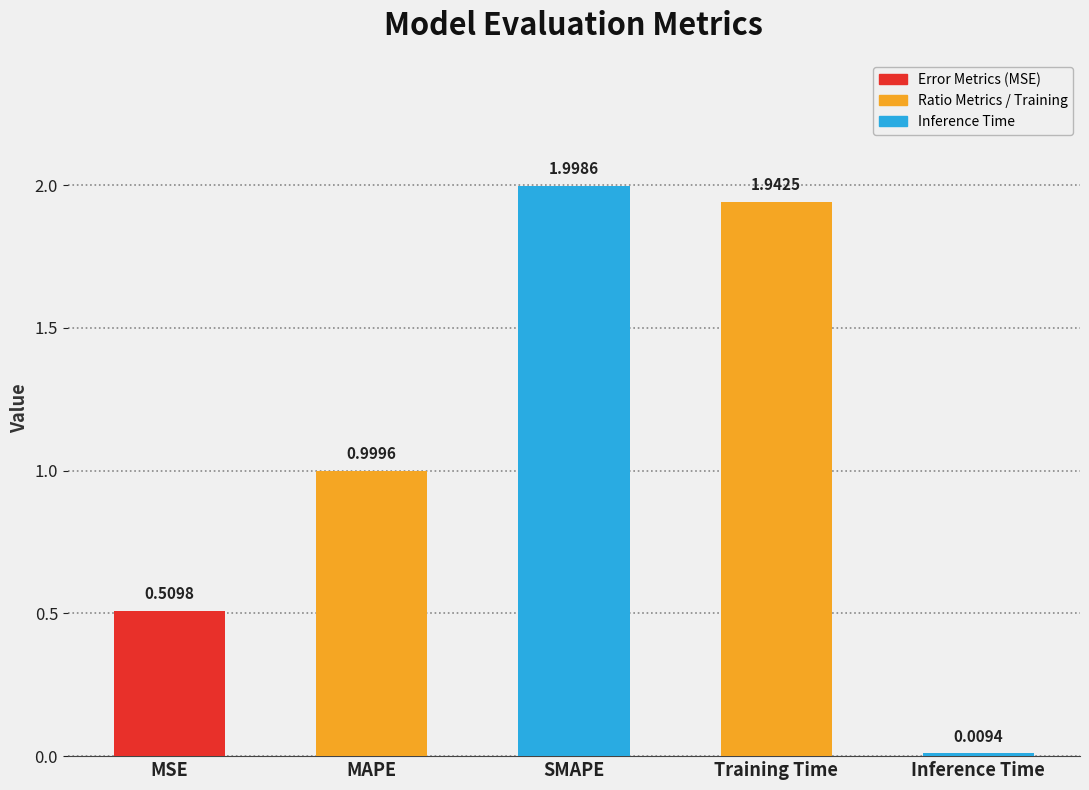

How many bars are there in total?

5